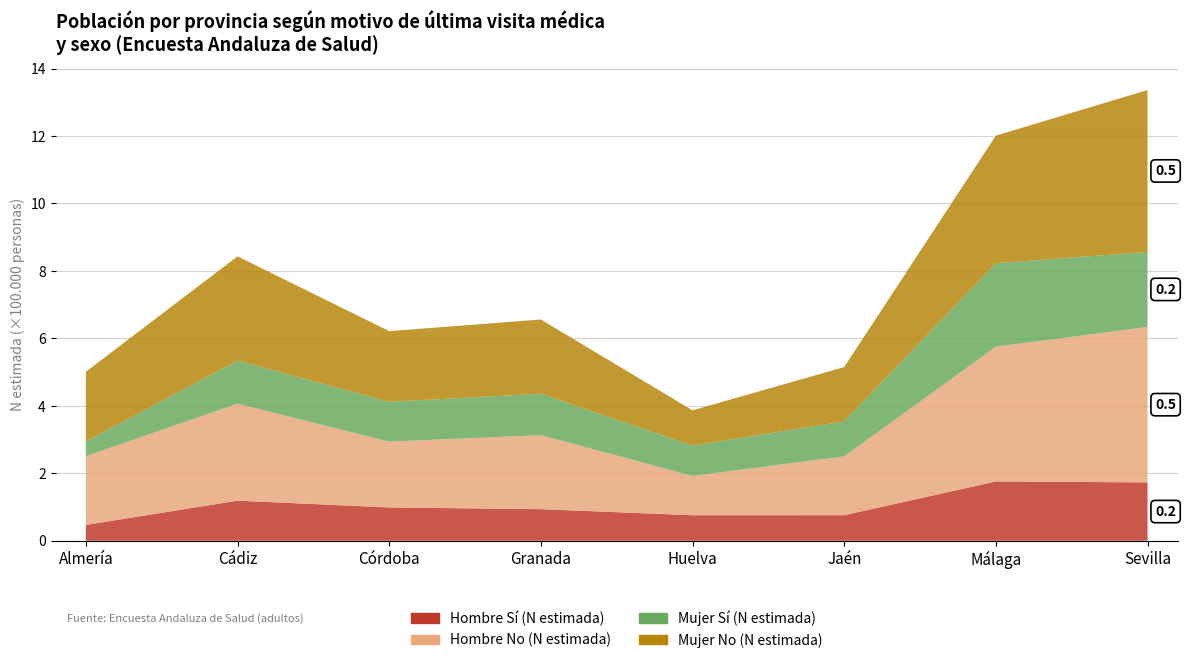

Reading left to right, extract all data points from this chart.

Hombre Sí (N estimada): Almería=46788	Cádiz=118771	Córdoba=98665	Granada=93583	Huelva=75562	Jaén=75715	Málaga=175713	Sevilla=172970
Hombre No (N estimada): Almería=203772	Cádiz=287559	Córdoba=194999	Granada=219494	Huelva=116496	Jaén=174258	Málaga=399378	Sevilla=460935
Mujer Sí (N estimada): Almería=43955	Cádiz=127509	Córdoba=118345	Granada=122841	Huelva=89858	Jaén=104032	Málaga=247580	Sevilla=222493
Mujer No (N estimada): Almería=206326	Cádiz=309316	Córdoba=209336	Granada=219974	Huelva=104724	Jaén=160798	Málaga=378407	Sevilla=479801